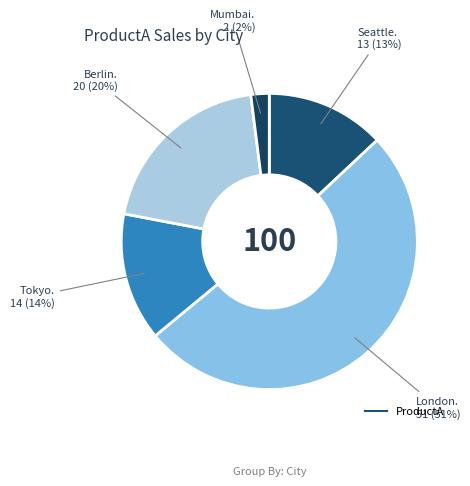

How many slices are in this pie chart?

5